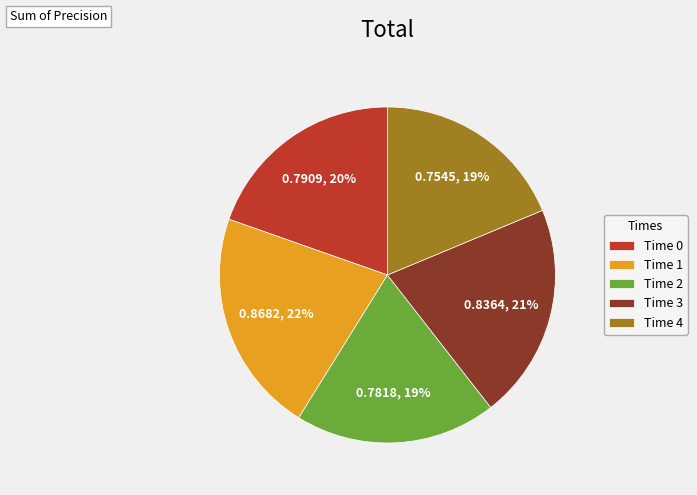

Count the number of slices in the pie.

5